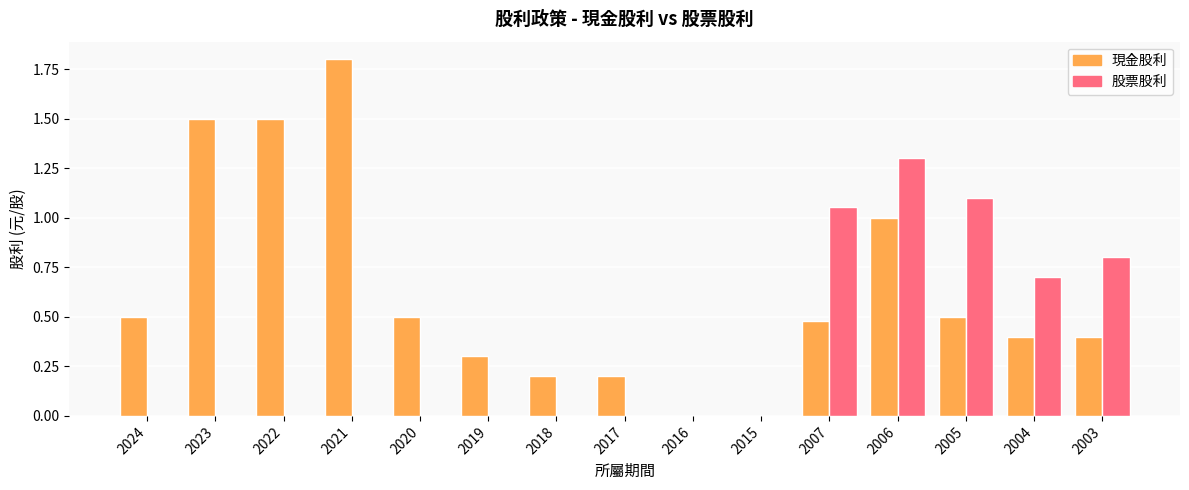

What is the sum of all 現金股利 values?

9.3